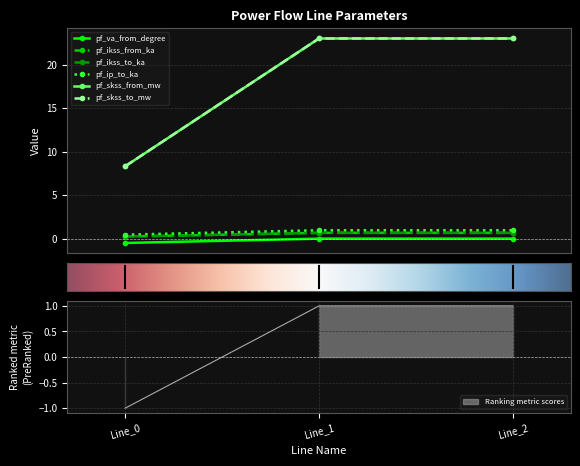

Reading left to right, transcribe all the data shown in this chart.

pf_va_from_degree: Line_0=-0.5	Line_1=-0.0	Line_2=-0.0
pf_ikss_from_ka: Line_0=0.2	Line_1=0.7	Line_2=0.7
pf_ikss_to_ka: Line_0=0.2	Line_1=0.7	Line_2=0.7
pf_ip_to_ka: Line_0=0.5	Line_1=1.0	Line_2=1.0
pf_skss_from_mw: Line_0=8.3	Line_1=23.0	Line_2=23.0
pf_skss_to_mw: Line_0=8.3	Line_1=23.0	Line_2=23.0